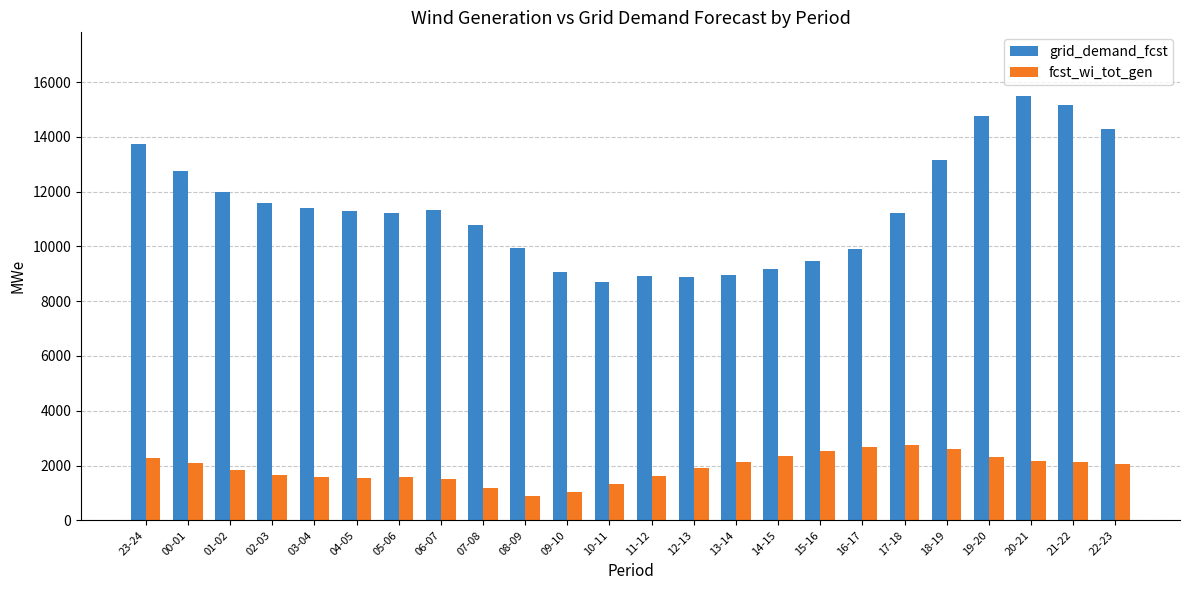

Rank the series by their maximum value, from lowest to highest.

fcst_wi_tot_gen, grid_demand_fcst